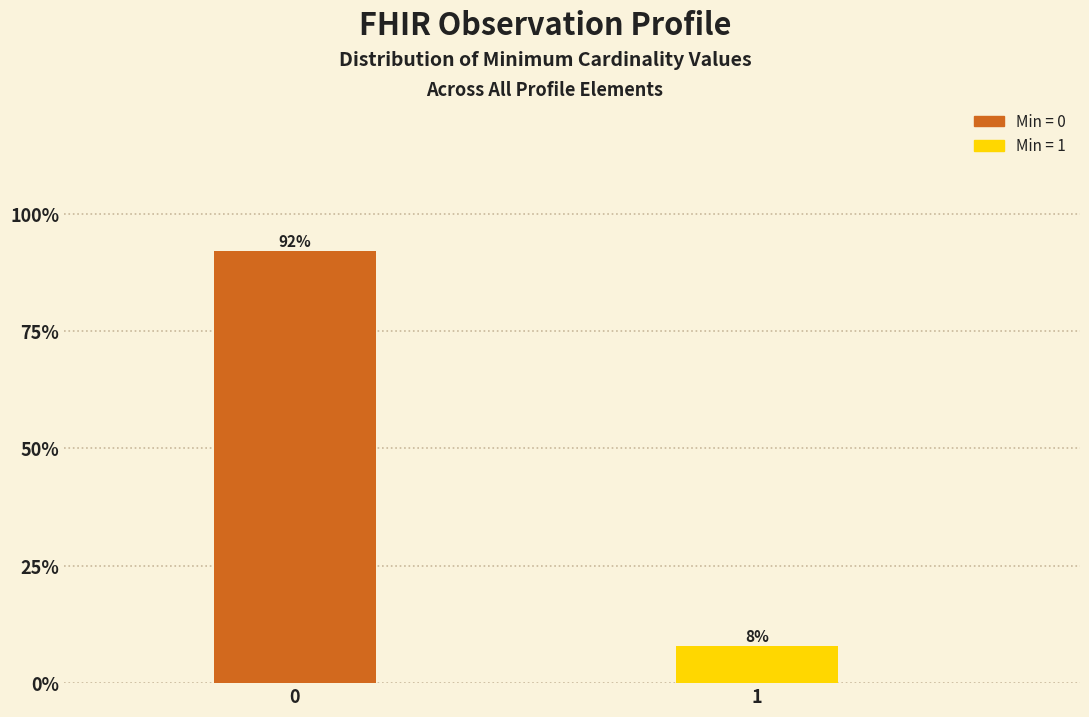

What is the value of the 2nd bar from the left?

7.9